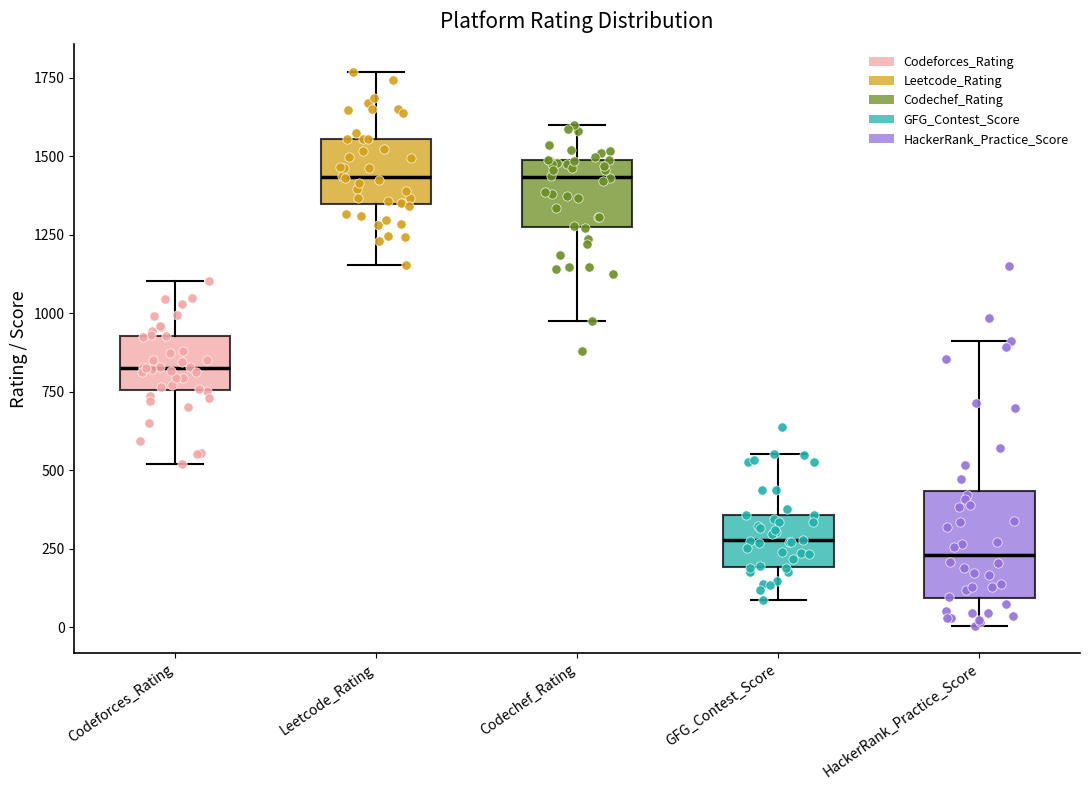

Reading left to right, read every box against the y-axis: the position of its median line, the range the box covers, and the ends of its whiskers. The values are not printed on the chart, so give them approximately, as read against the axis.

Codeforces_Rating: median 850, box 750 to 950, whiskers 500 to 1100
Leetcode_Rating: median 1450, box 1350 to 1550, whiskers 1150 to 1750
Codechef_Rating: median 1450, box 1300 to 1500, whiskers 950 to 1600
GFG_Contest_Score: median 300, box 200 to 350, whiskers 100 to 550
HackerRank_Practice_Score: median 250, box 100 to 450, whiskers 0 to 900